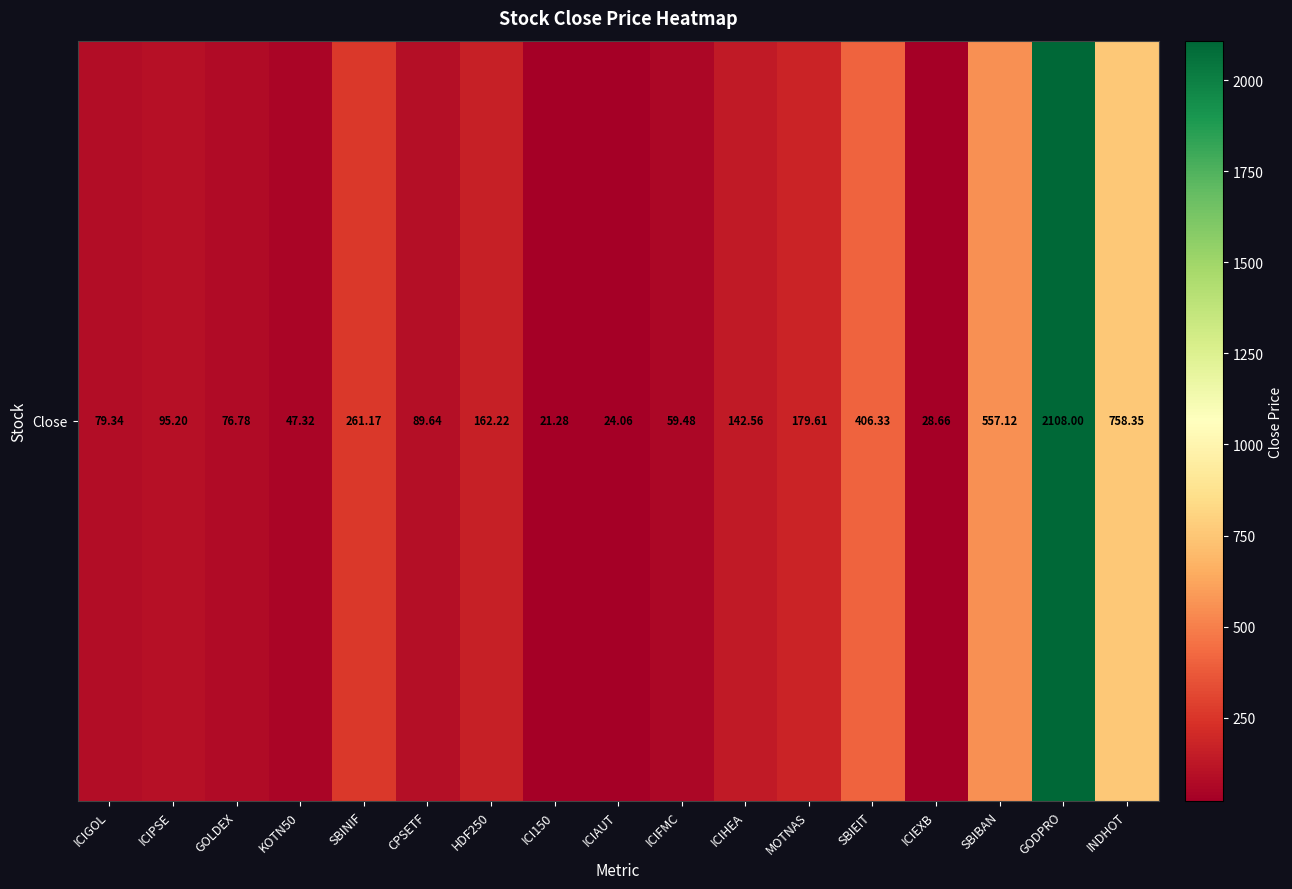

Reading left to right, extract all data points from this chart.

79.3	95.2	76.8	47.3	261.2	89.6	162.2	21.3	24.1	59.5	142.6	179.6	406.3	28.7	557.1	2108.0	758.4